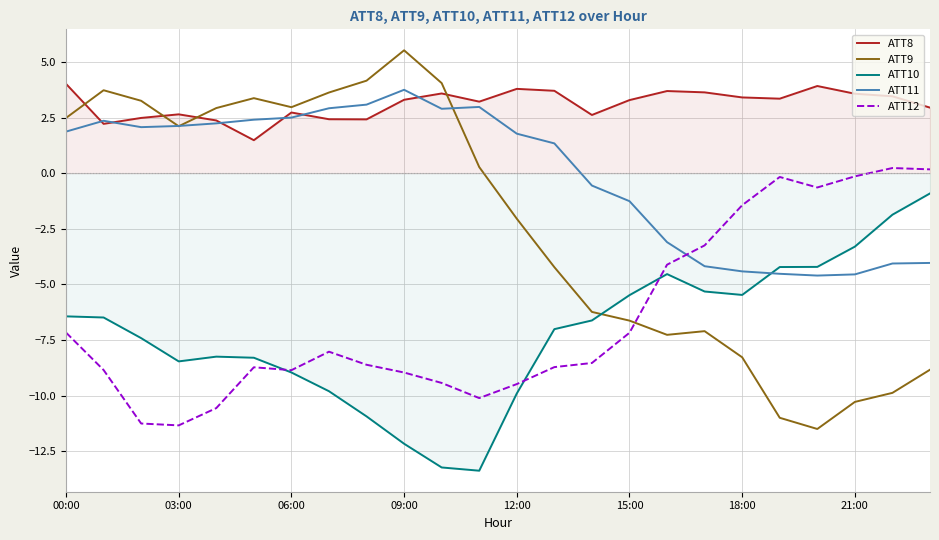

Between 00:00 and 18:00, which series saw the biggest shift?

ATT9